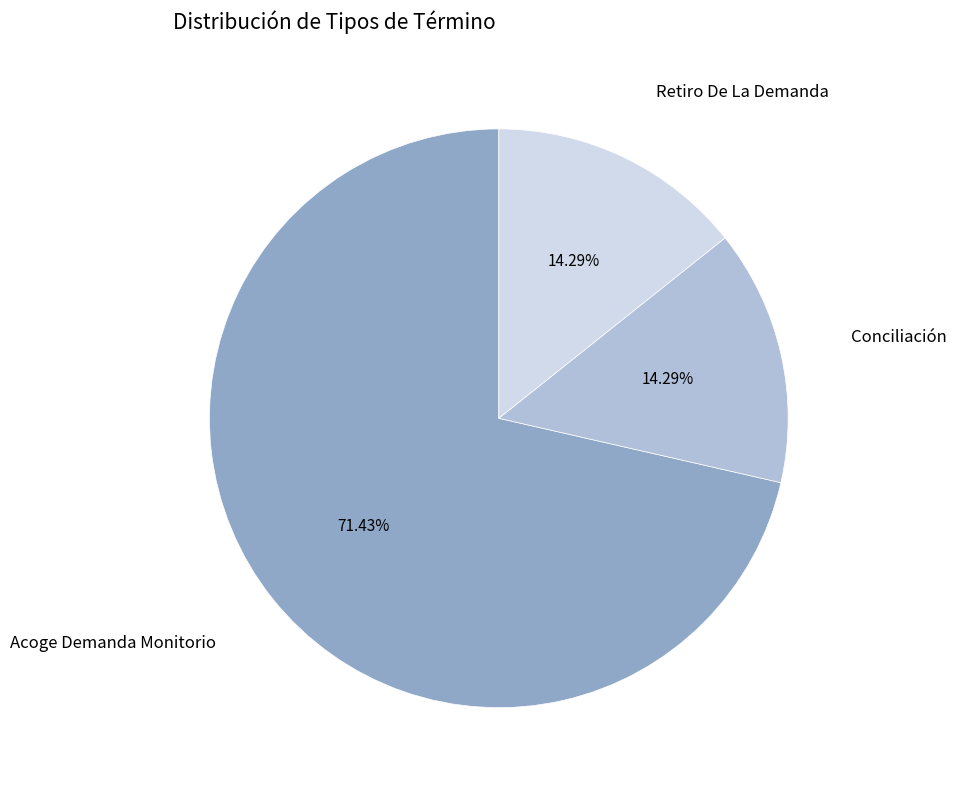

Which slice is the largest?

Acoge Demanda Monitorio